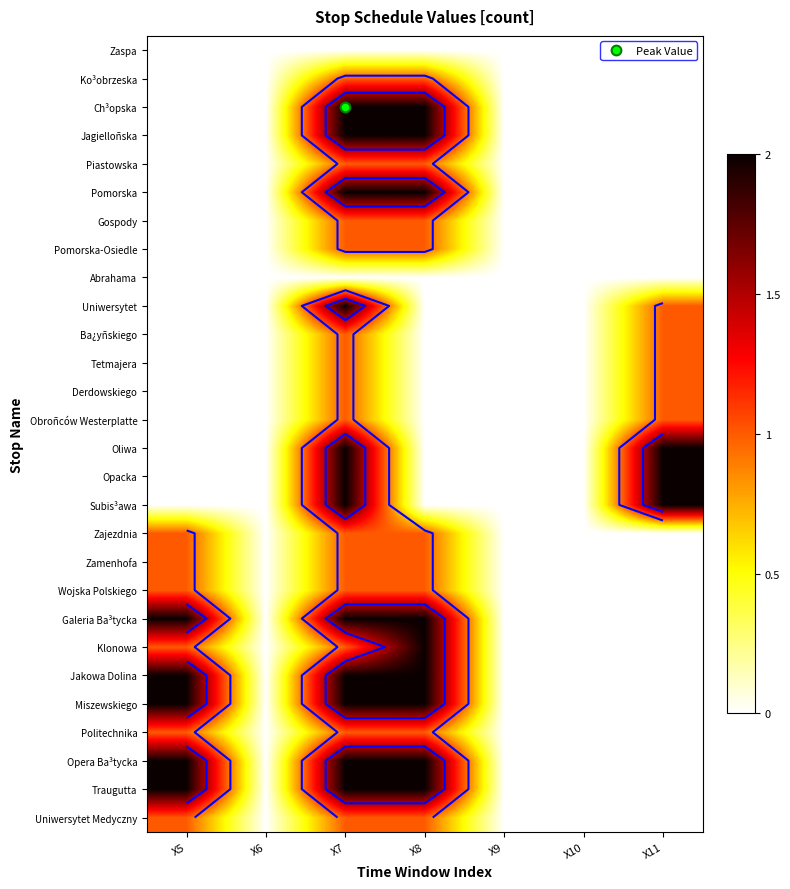

What is the total value across all series at X8?

27